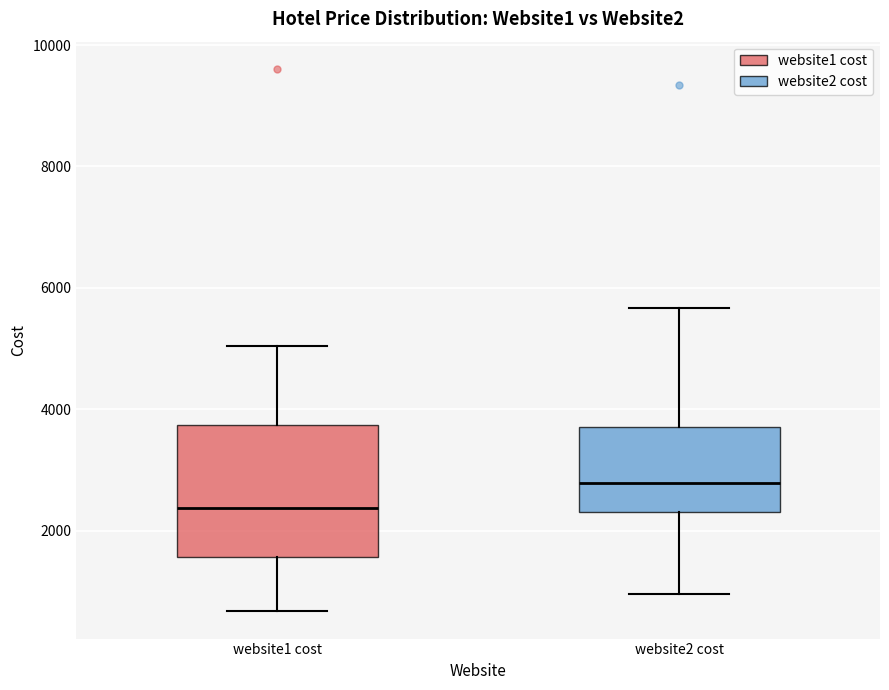

Reading left to right, transcribe this box plot: for each box, give where its median line is, the range the box spans, and where its two whiskers end, as read against the y-axis. The values are not printed on the chart, so give them approximately, as read against the axis.

website1 cost: median 2400, box 1600 to 3800, whiskers 600 to 5000
website2 cost: median 2800, box 2400 to 3800, whiskers 1000 to 5600